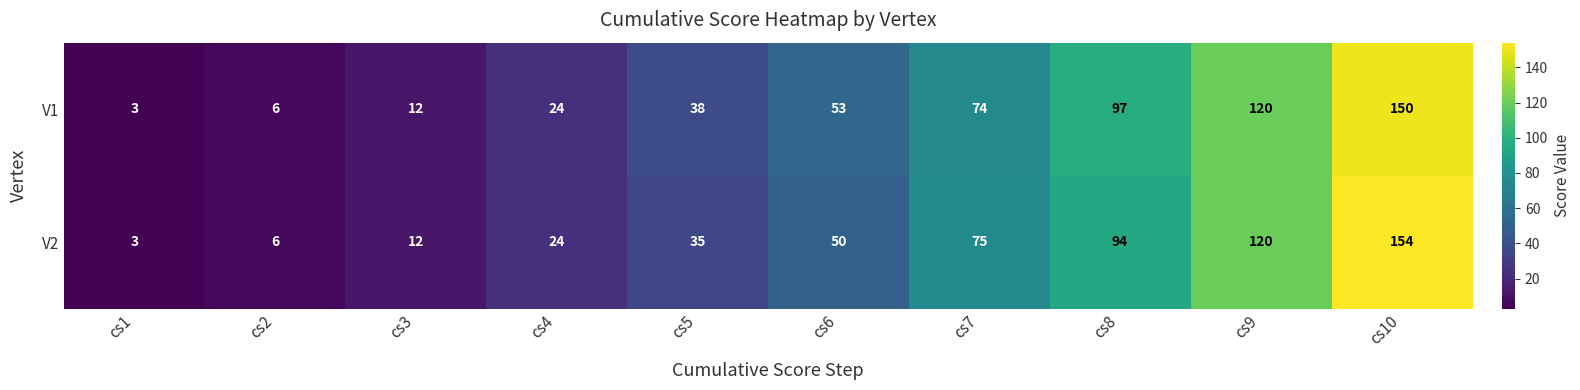

Reading right to left, what are all the values shown in this chart?

V1: 150	120	97	74	53	38	24	12	6	3
V2: 154	120	94	75	50	35	24	12	6	3